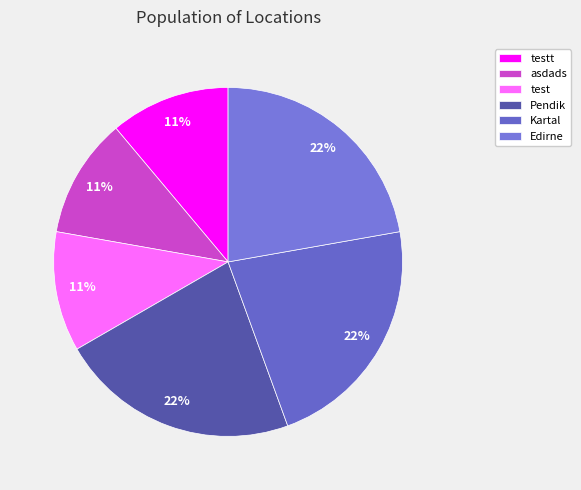

Between test and asdads, which is larger?

test